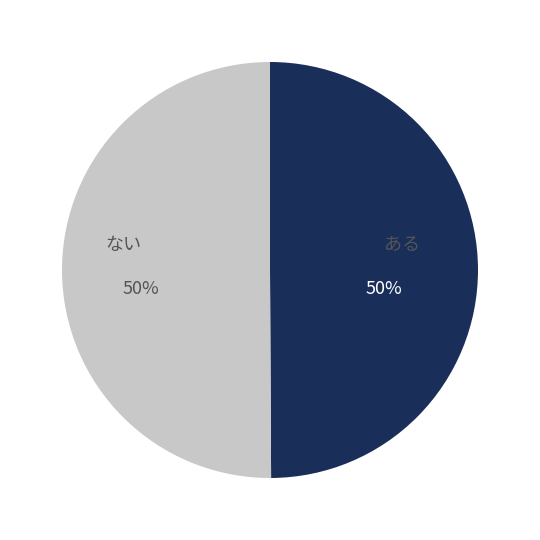

Approximately how many times larger is the value at ない compared to ある?

1.0